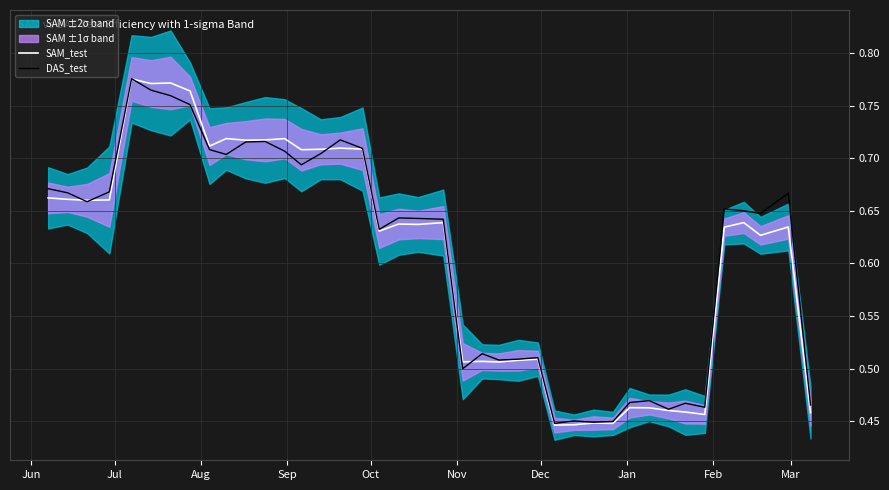

What is the value of the SAM_test point at the 5th from the left?

0.8